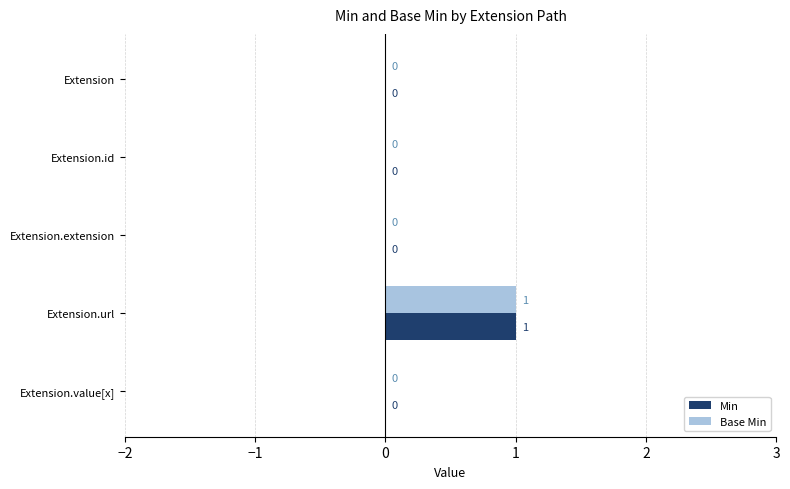

At which category is the sum across all series the highest?

Extension.url